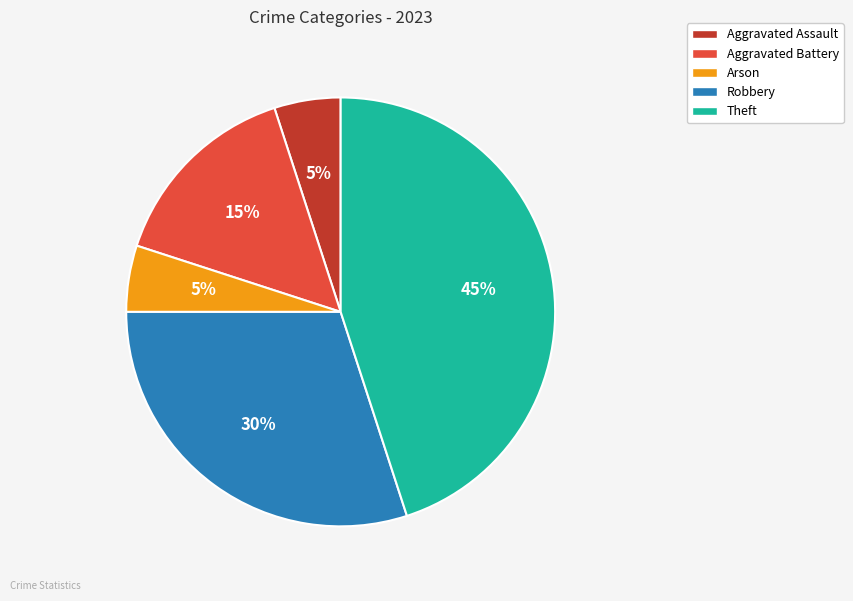

To the nearest percent, what is the difference between the largest and smallest slice percentages?

40%